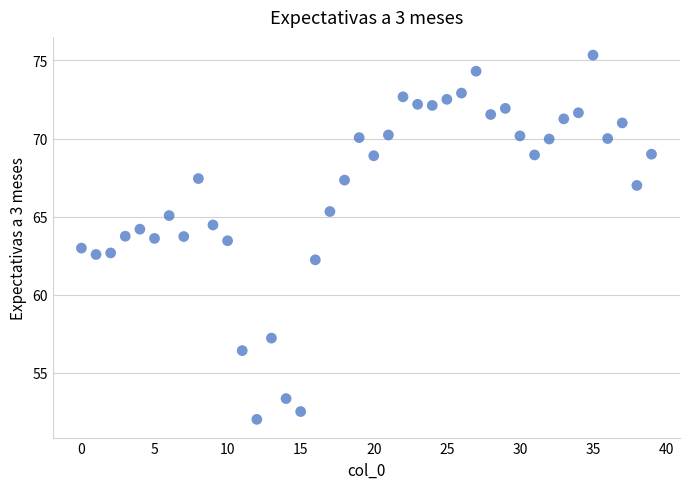

What is the range of Y values (max minus min)?

23.3